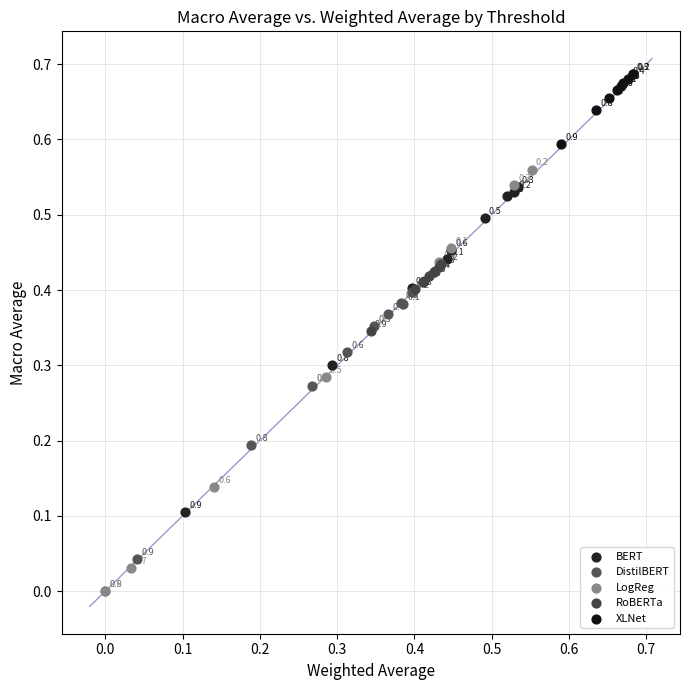

Which series has the largest Y range (max minus min)?

LogReg